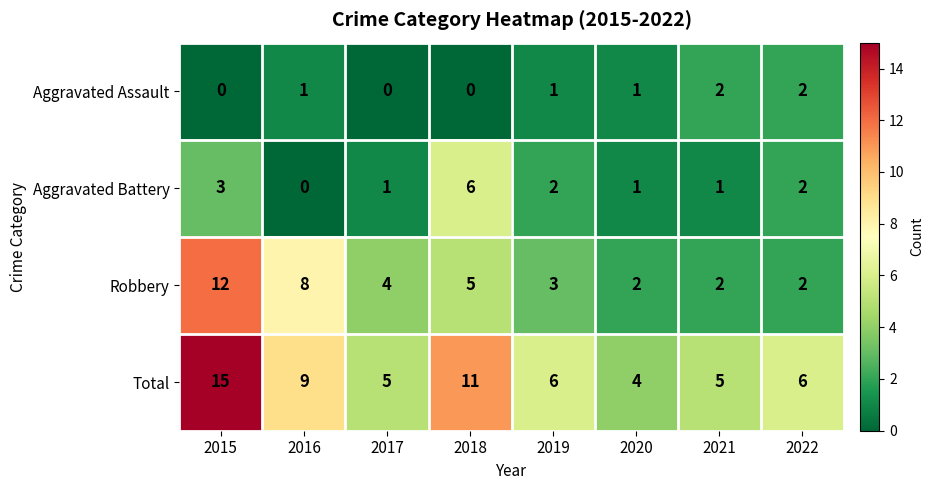

What is the total value across all series at 2021?

10